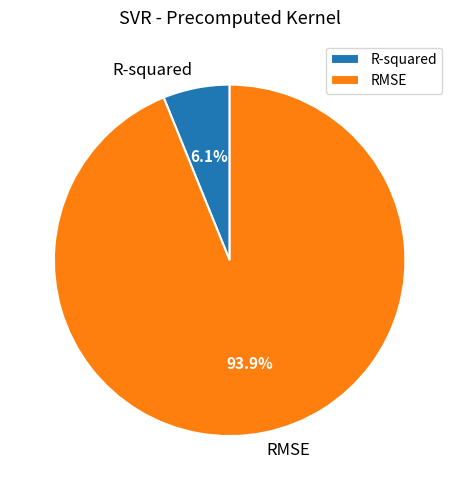

To the nearest percent, what percentage of the pie is R-squared?

6%